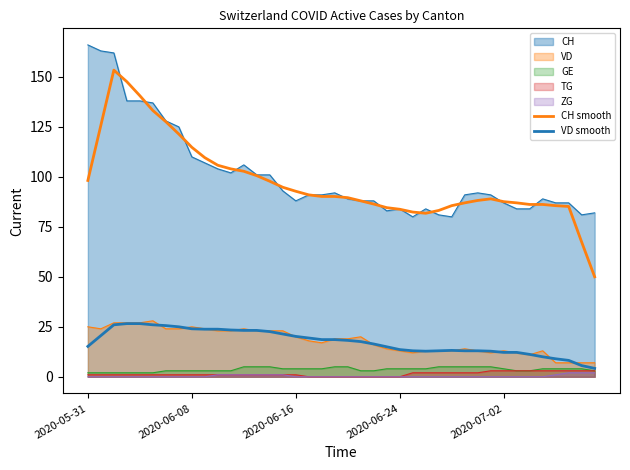

True or false: VD smooth has a value of 18.6 at 18.

True